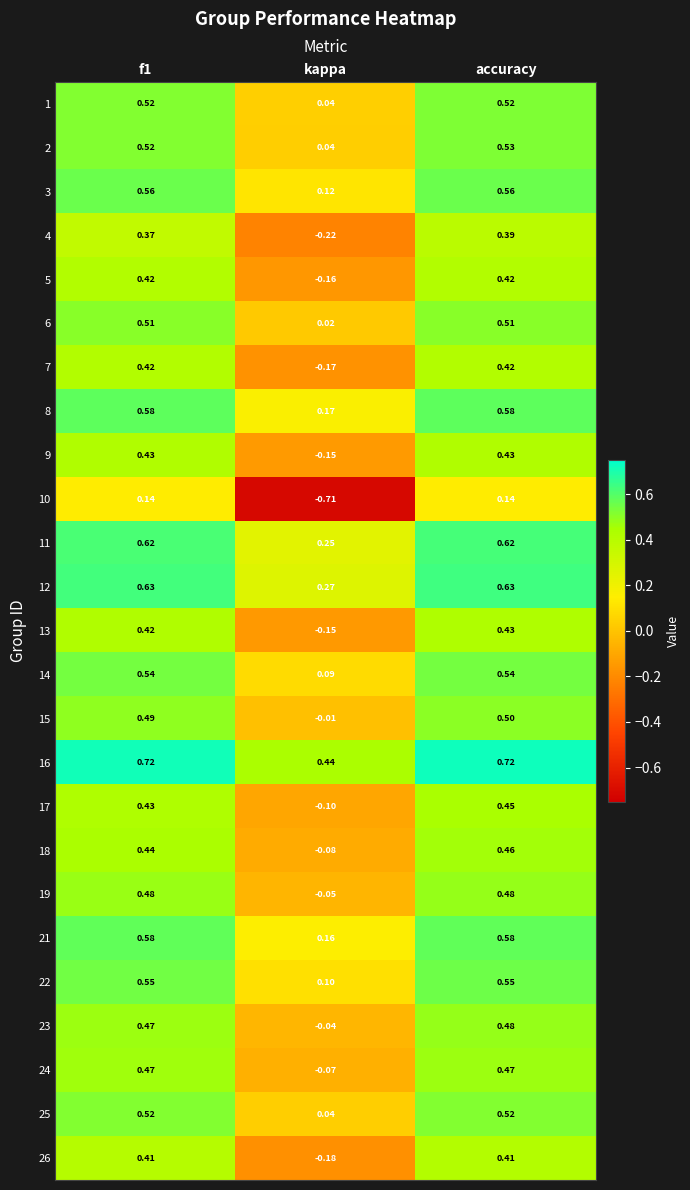

At which category is the sum across all series the highest?

accuracy